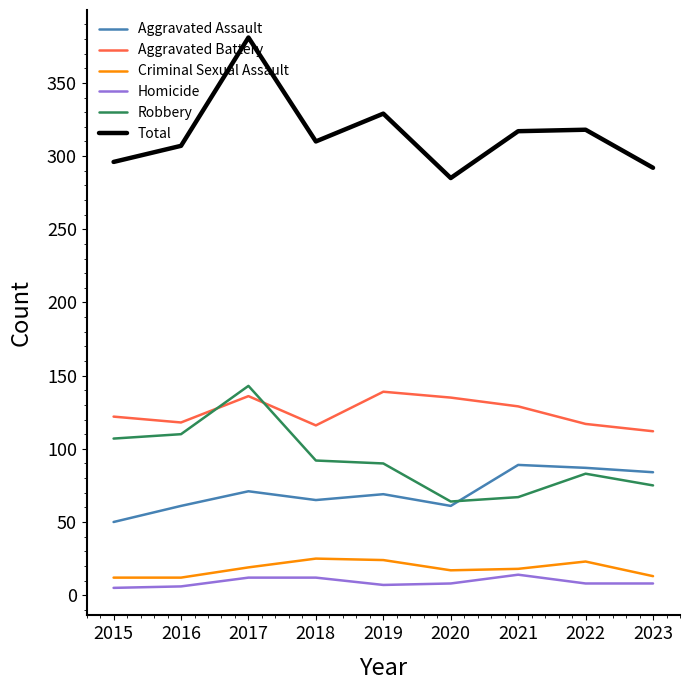

The Aggravated Battery series shows 139 at 2019. True or false?

True